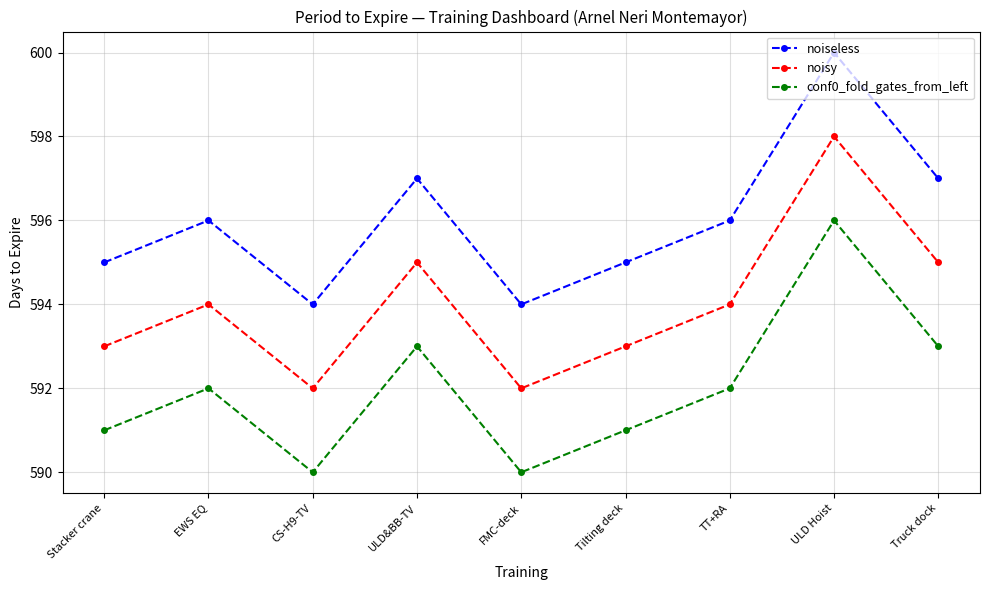

List the series in order of their peak value, highest first.

noiseless, noisy, conf0_fold_gates_from_left